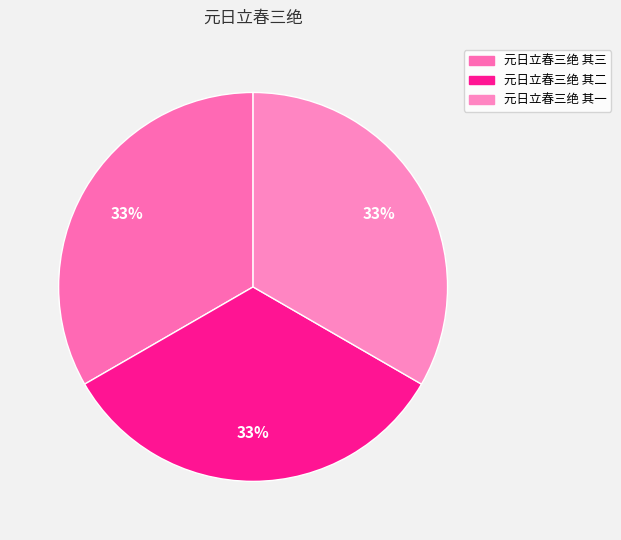

What is the ratio of the value at 元日立春三绝 其二 to the value at 元日立春三绝 其一?

1.0